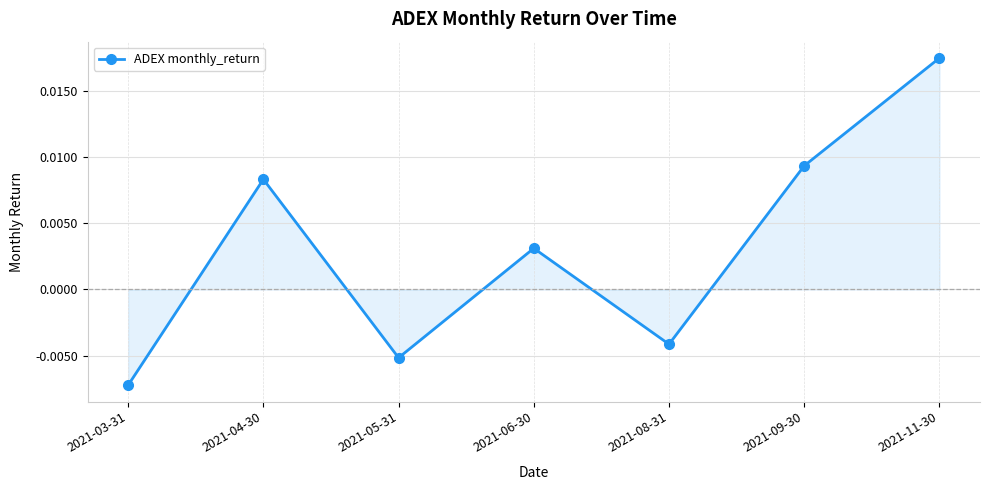

How many negative values are there?

3